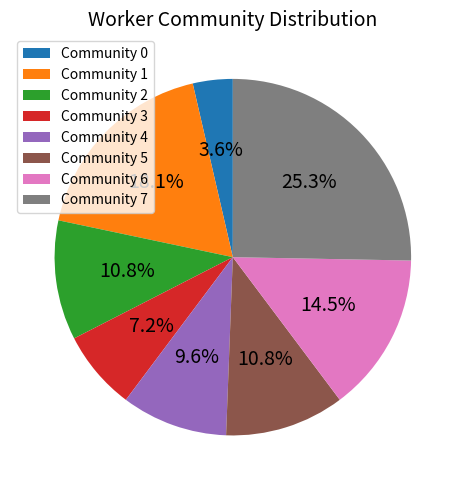

What is the ratio of the value at Community 6 to the value at Community 1?

0.8